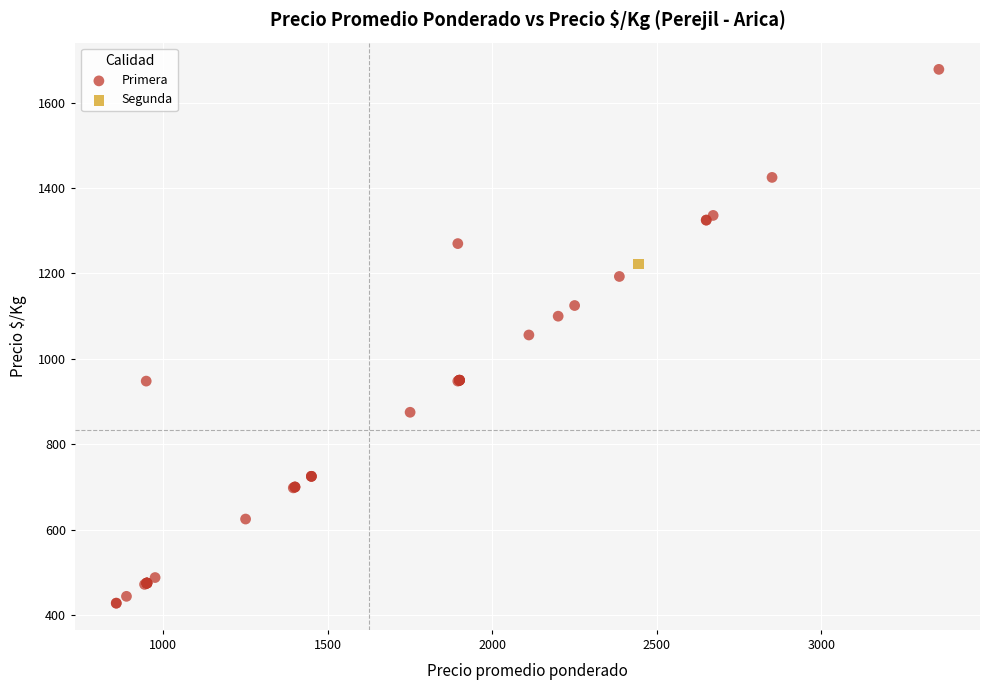

What are all the series names shown in the legend?

Primera, Segunda